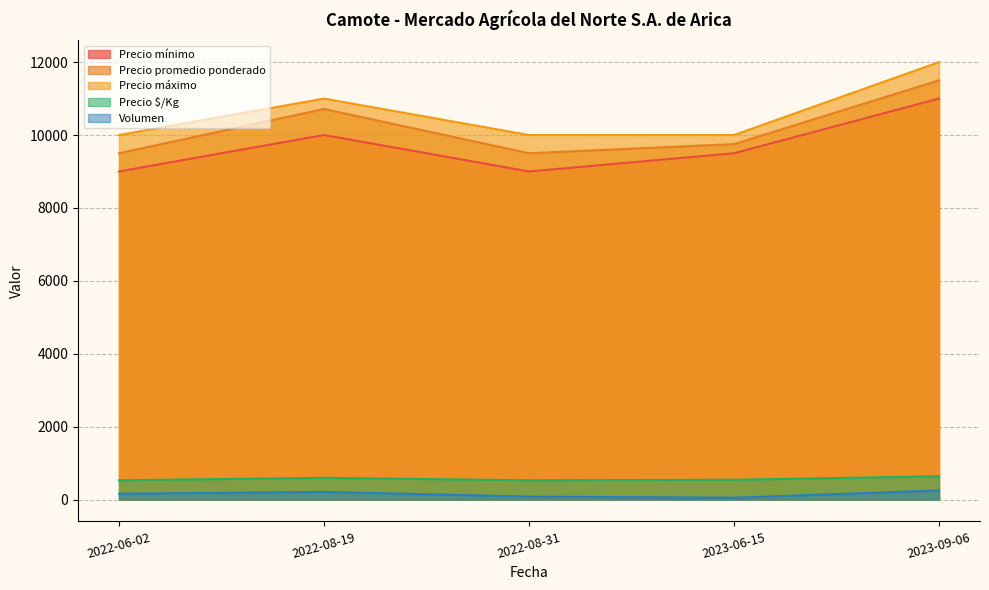

Which category has the highest value in the Precio mínimo series?

2023-09-06